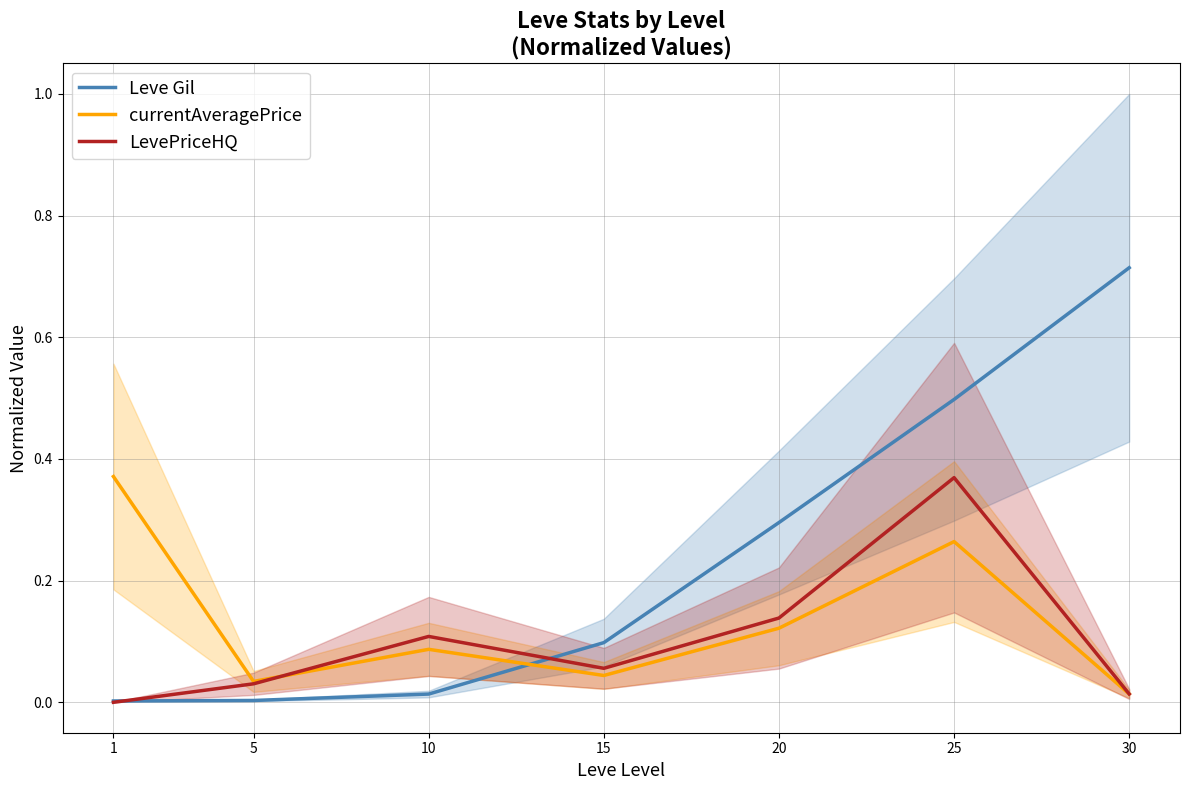

What are all the series names shown in the legend?

Leve Gil, currentAveragePrice, LevePriceHQ